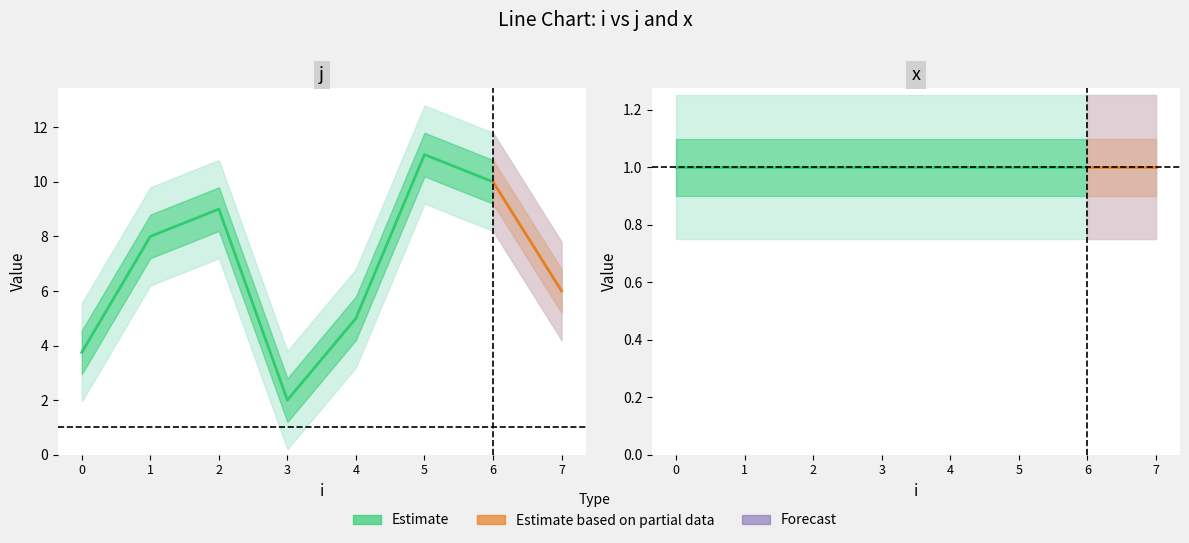

Is it true that j equals 3 at 1?

False